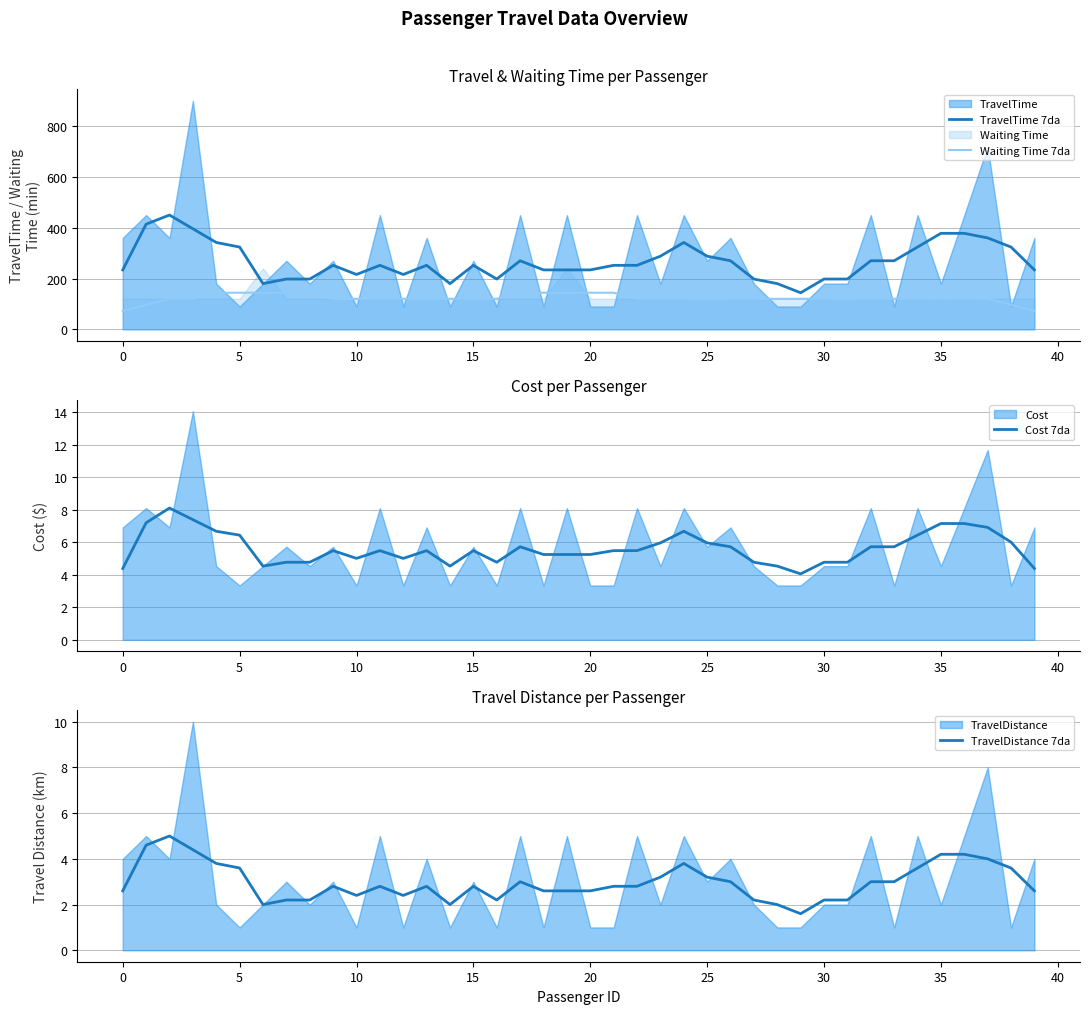

In TravelTime 7da, how many points are lower than both neighbors (excluding endpoints)?

7